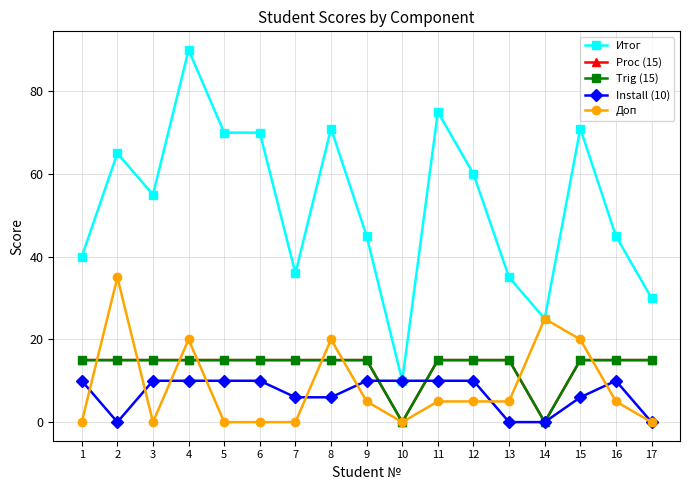

Reading left to right, transcribe all the data shown in this chart.

Итог: 1=40	2=65	3=55	4=90	5=70	6=70	7=36	8=71	9=45	10=10	11=75	12=60	13=35	14=25	15=71	16=45	17=30
Proc (15): 1=15	2=15	3=15	4=15	5=15	6=15	7=15	8=15	9=15	10=0	11=15	12=15	13=15	14=0	15=15	16=15	17=15
Trig (15): 1=15	2=15	3=15	4=15	5=15	6=15	7=15	8=15	9=15	10=0	11=15	12=15	13=15	14=0	15=15	16=15	17=15
Install (10): 1=10	2=0	3=10	4=10	5=10	6=10	7=6	8=6	9=10	10=10	11=10	12=10	13=0	14=0	15=6	16=10	17=0
Доп: 1=0	2=35	3=0	4=20	5=0	6=0	7=0	8=20	9=5	10=0	11=5	12=5	13=5	14=25	15=20	16=5	17=0